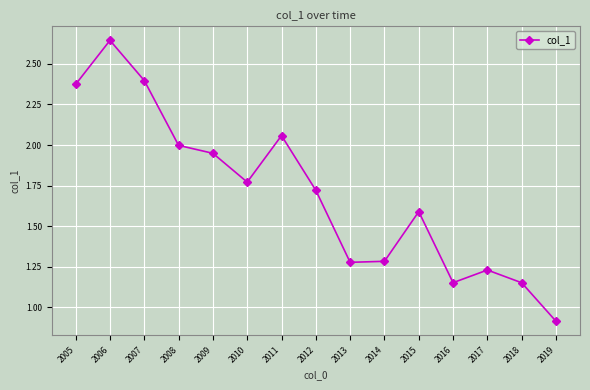

How many distinct data groups are displayed?

1